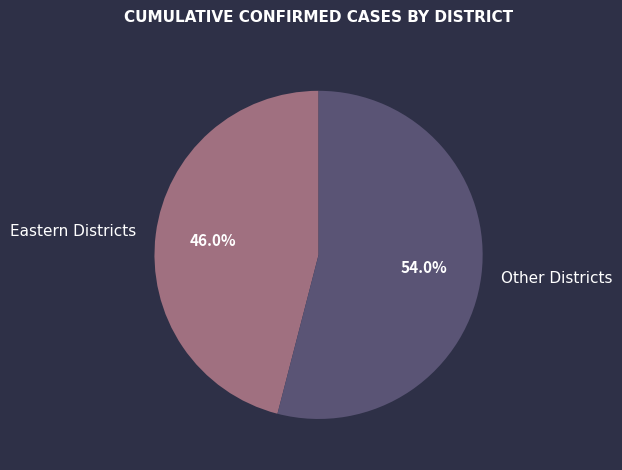

What percentage do Other Districts and Eastern Districts together represent?

100.0%